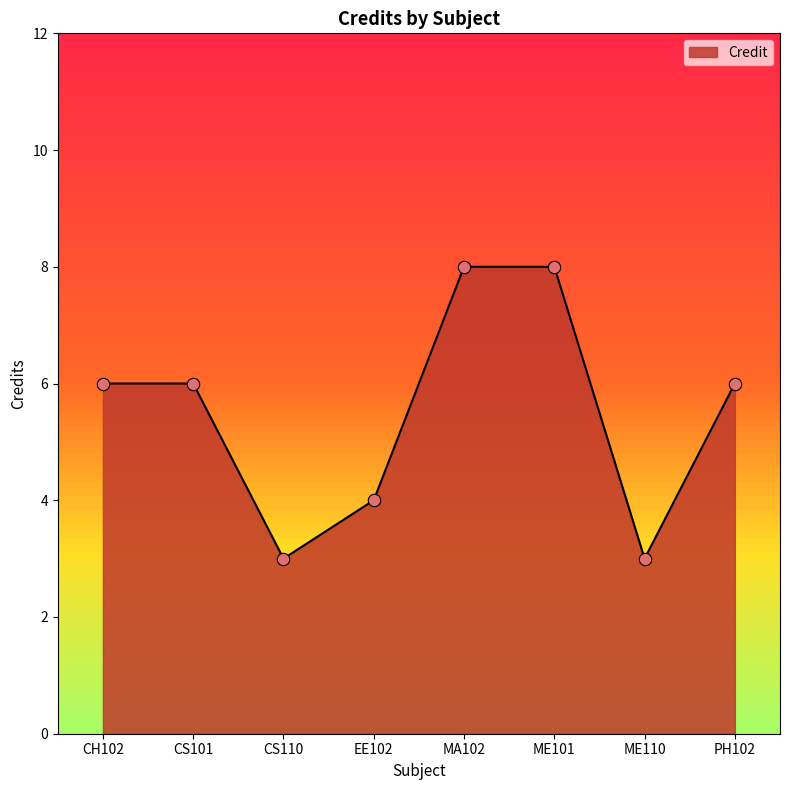

Between EE102 and CH102, which is larger?

CH102